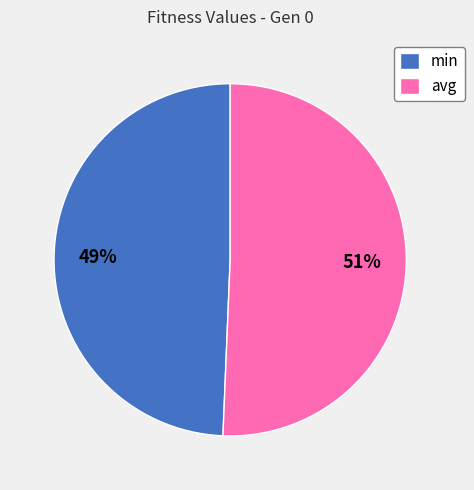

To the nearest percent, what is the combined percentage of avg and min?

100%